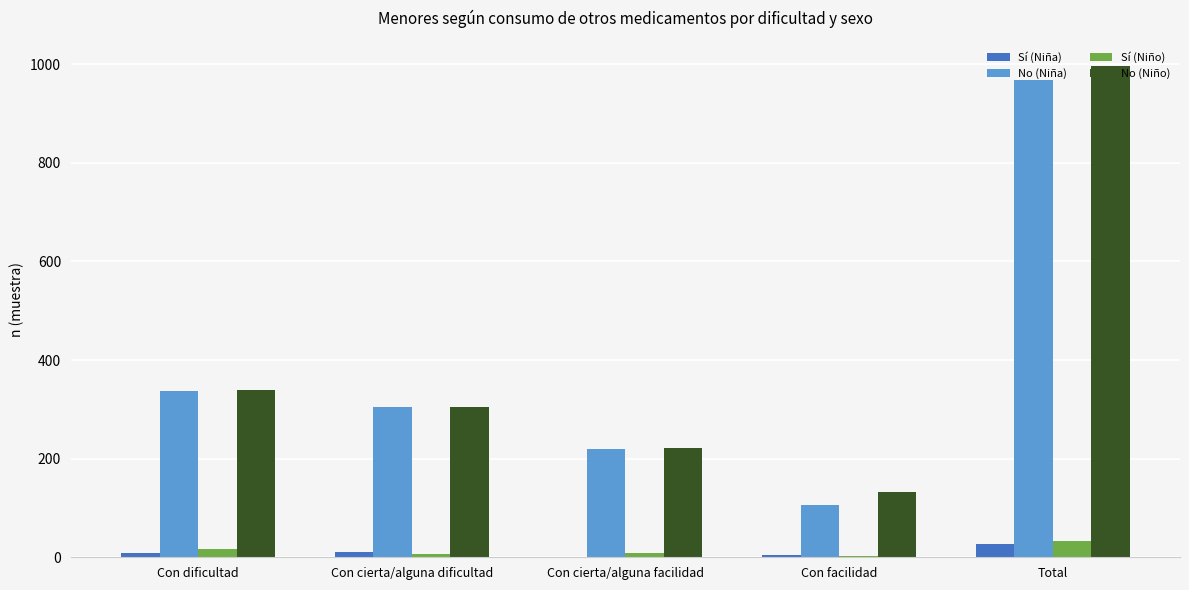

How many groups of bars are there?

5